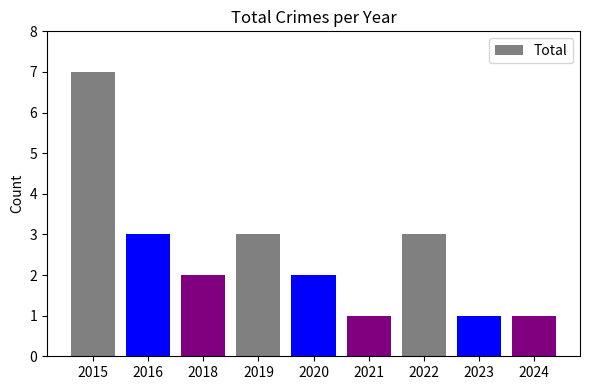

Is it true that the value at 2019 is 3?

True